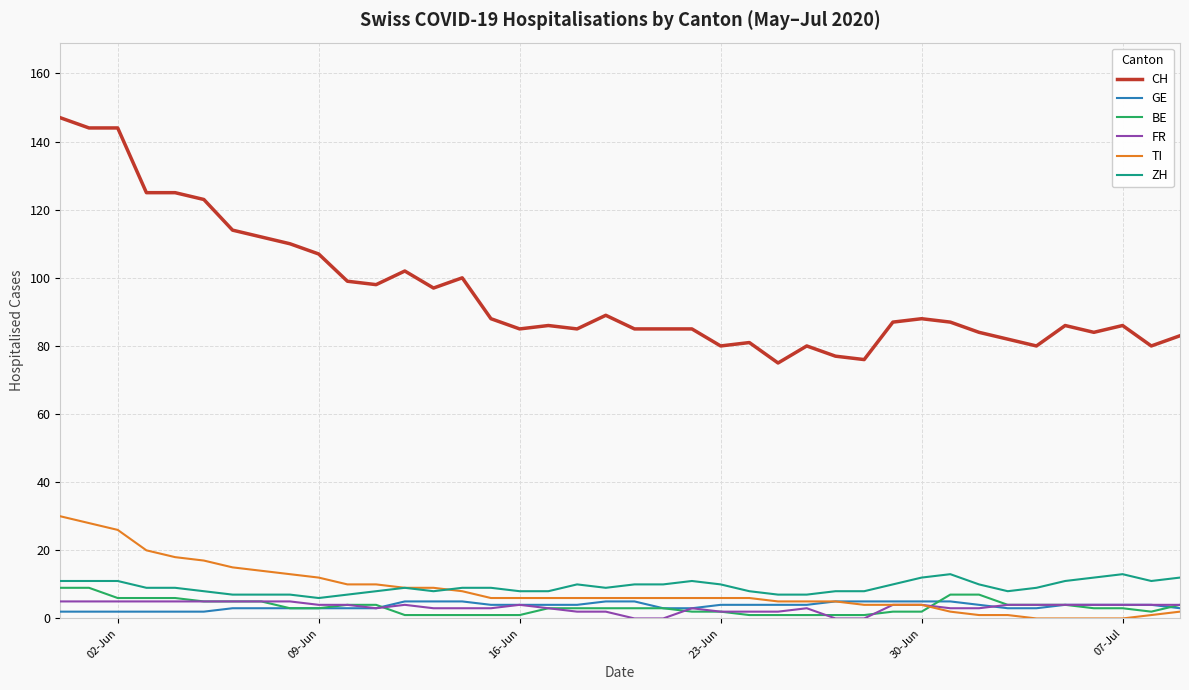

True or false: CH and BE cross at least once.

False